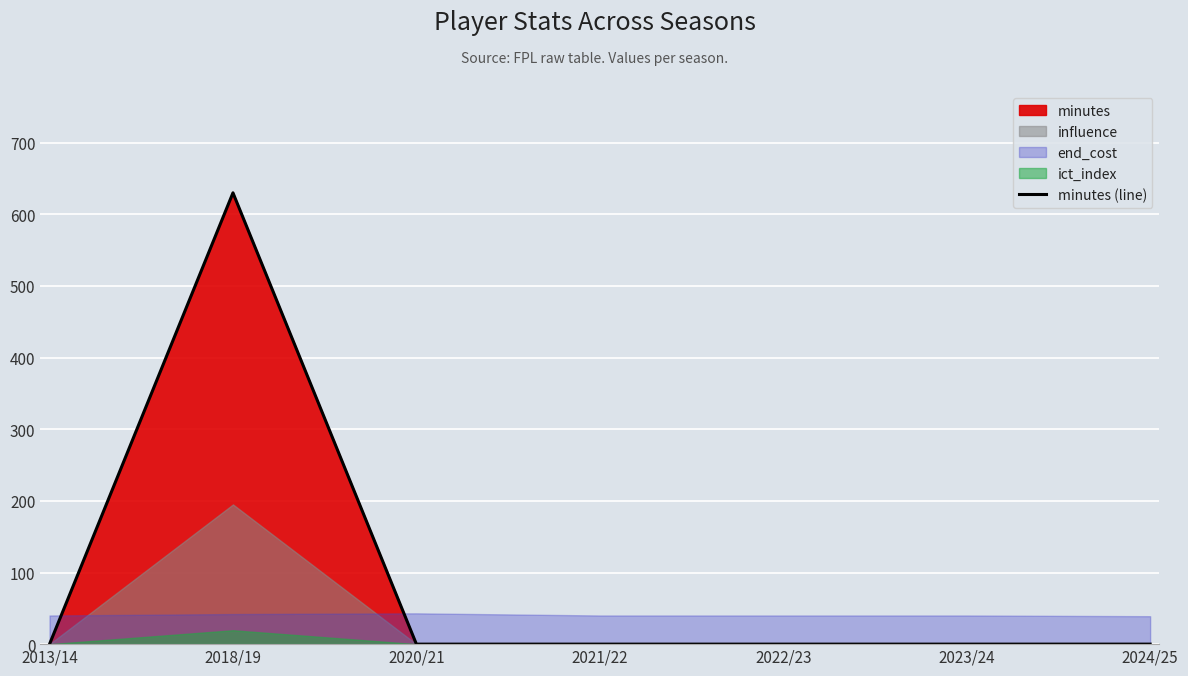

How many values exceed 0?

1